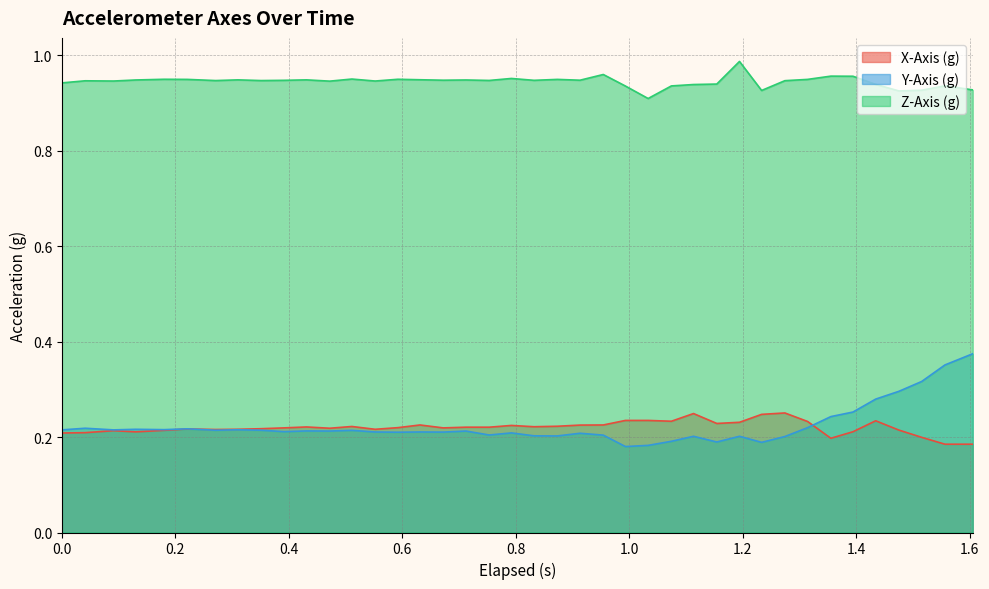

Which series has the largest total across all categories?

Z-Axis (g)